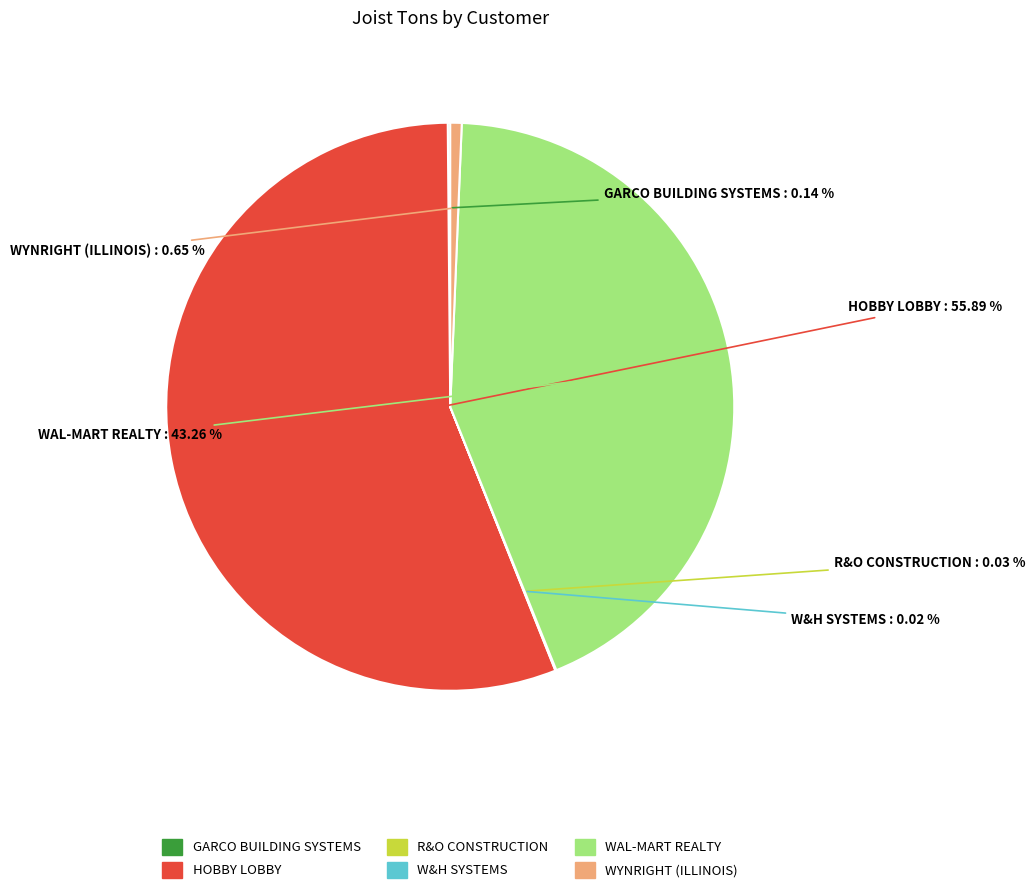

Which category has the biggest portion of the pie?

HOBBY LOBBY